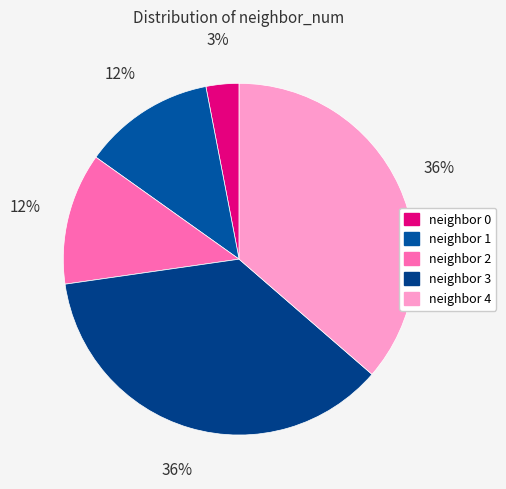

How many segments does this pie chart have?

5